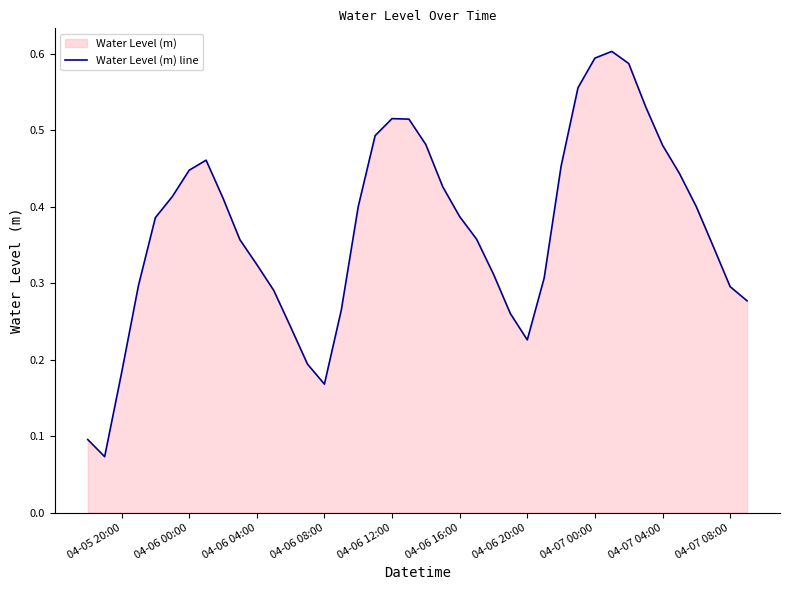

What is the value of the 22nd point from the left?

0.4